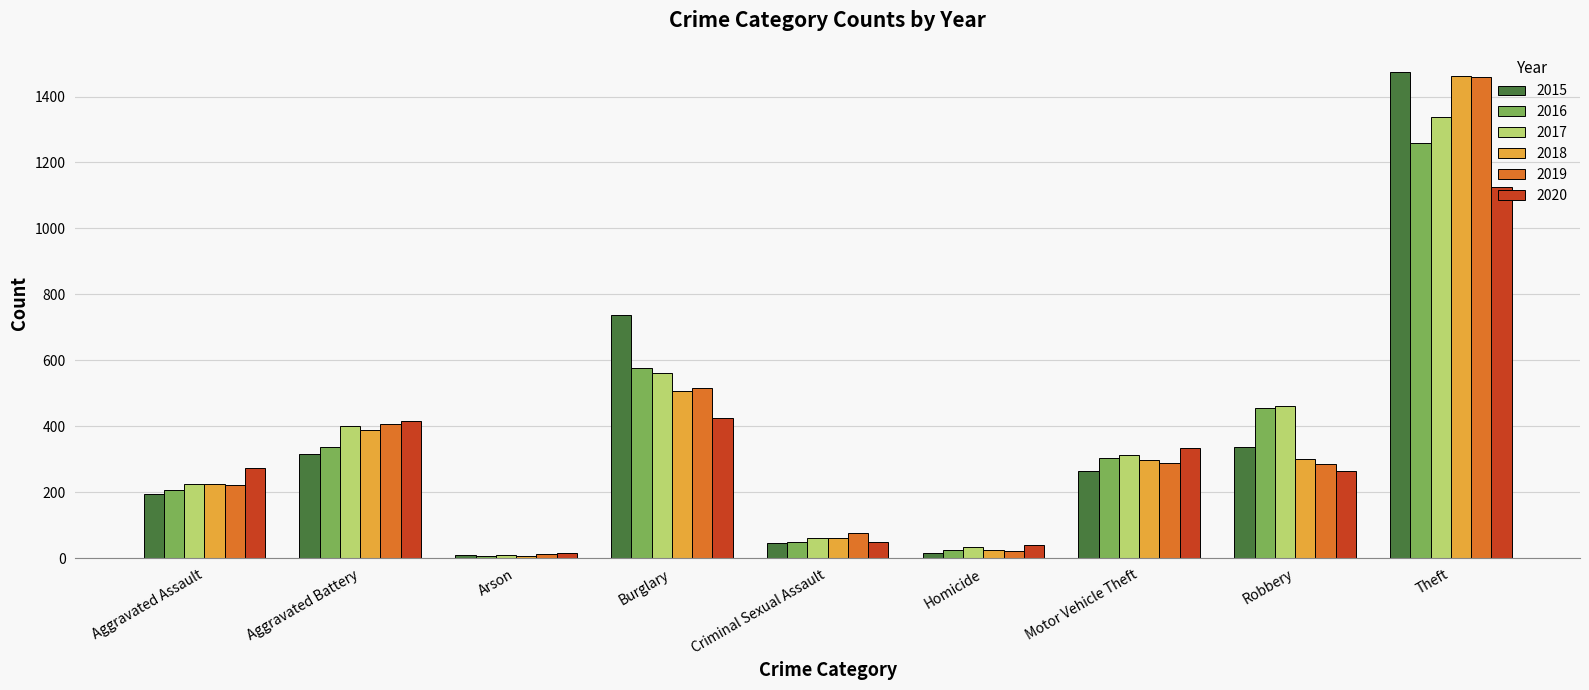

What is the spread (max minus min) of values at Theft?

349